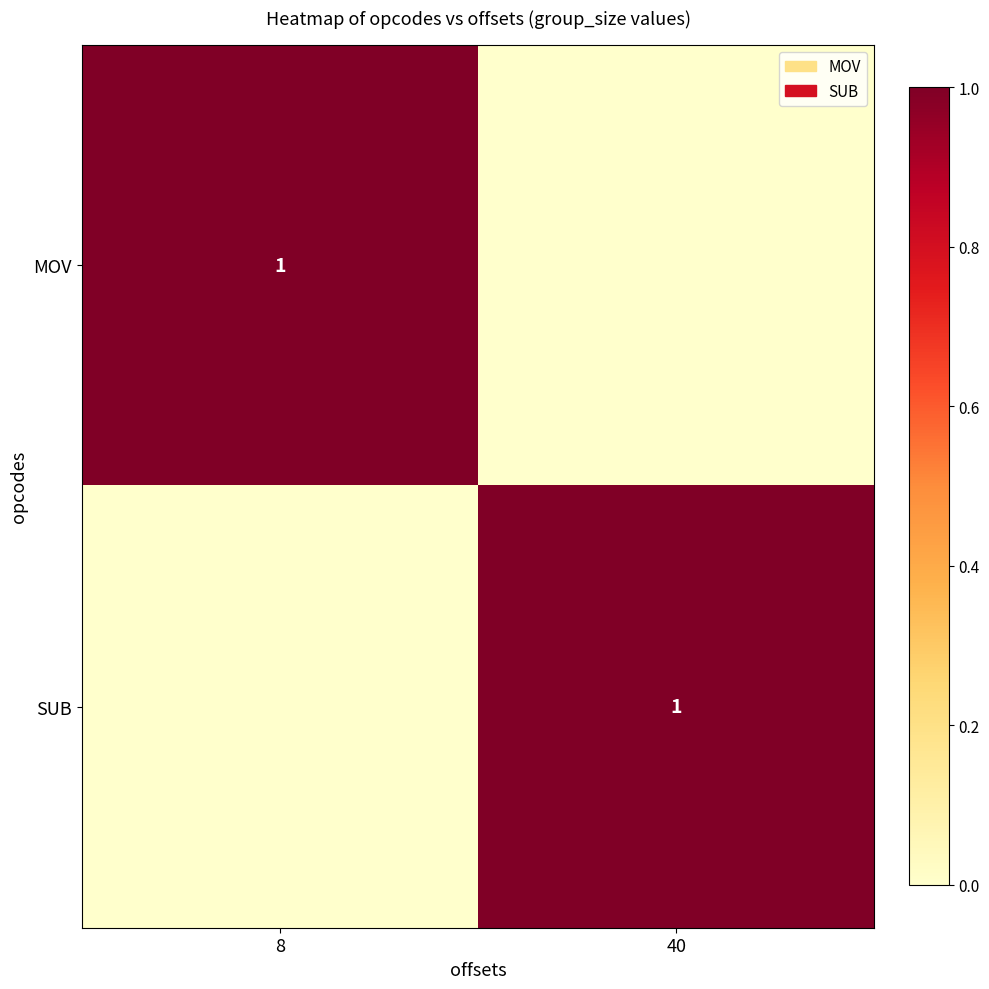

Is it true that MOV equals 1 at 8?

True